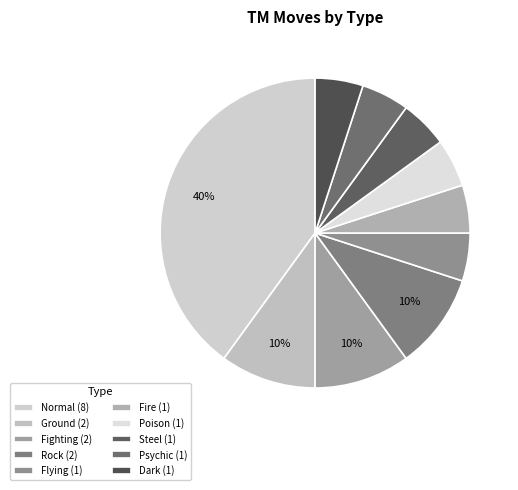

How many slices are in this pie chart?

10